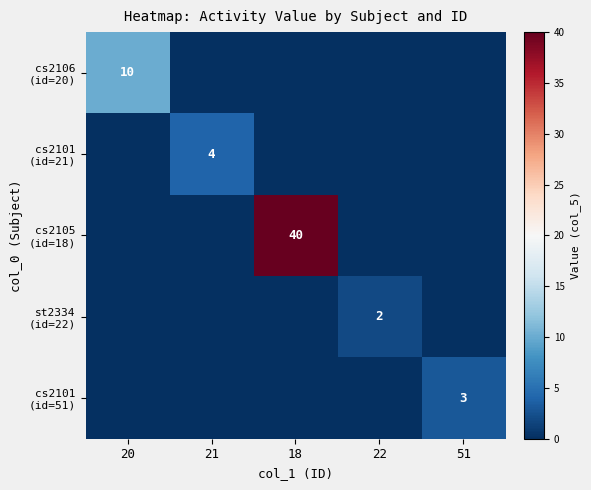

Which category has the highest value across all series?

18